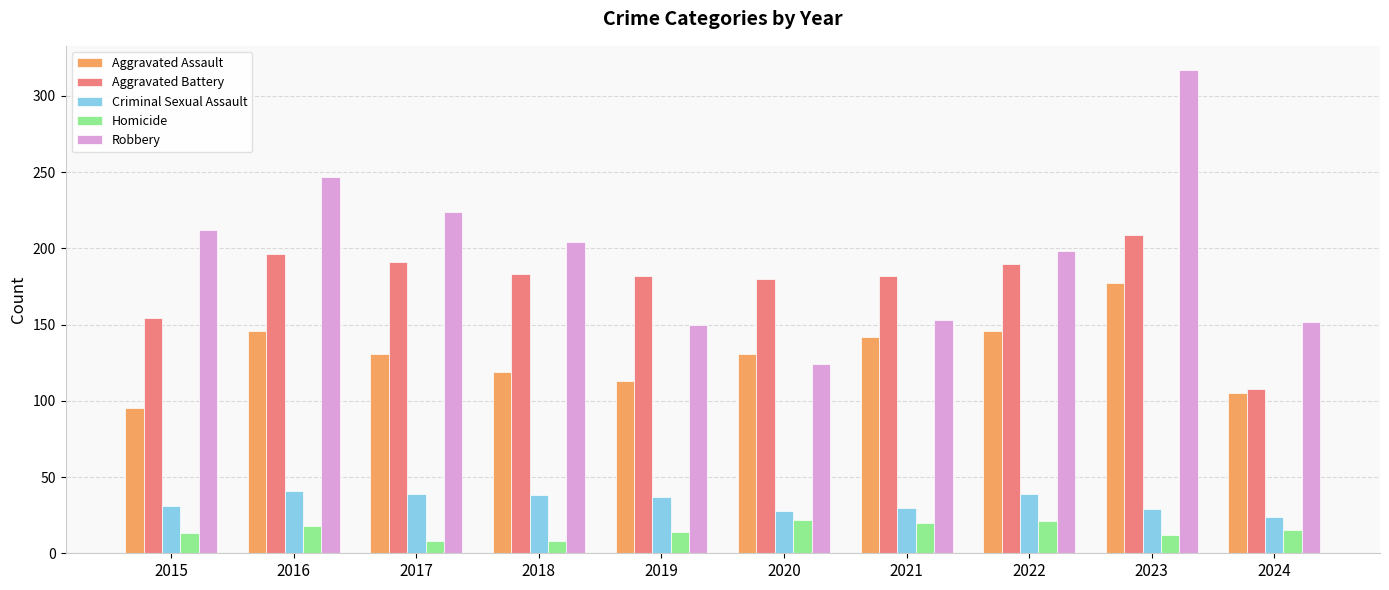

Where is Aggravated Battery nearest to the value 158?

2015